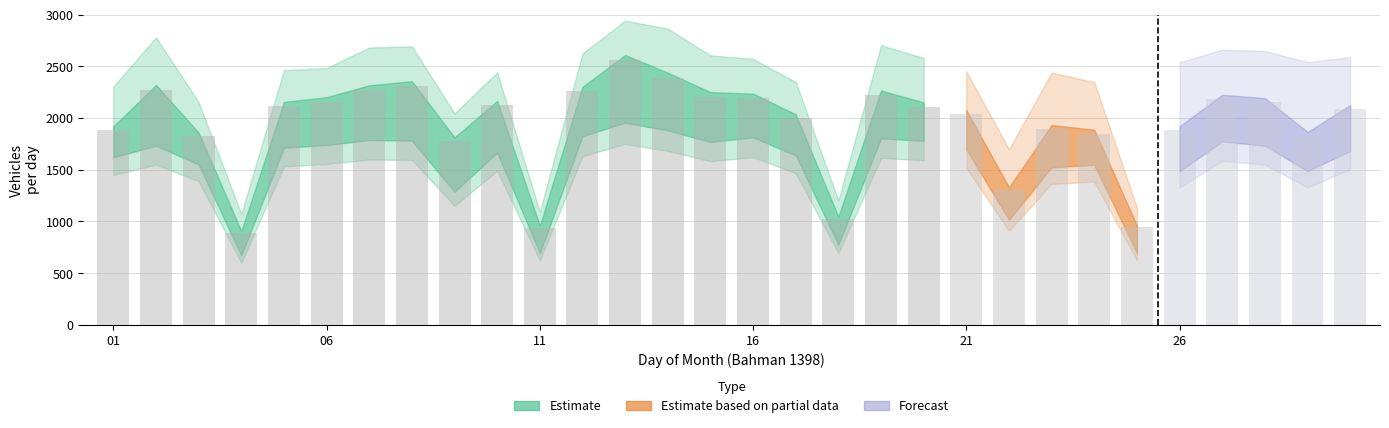

What is the difference between the maximum and minimum values?

1669